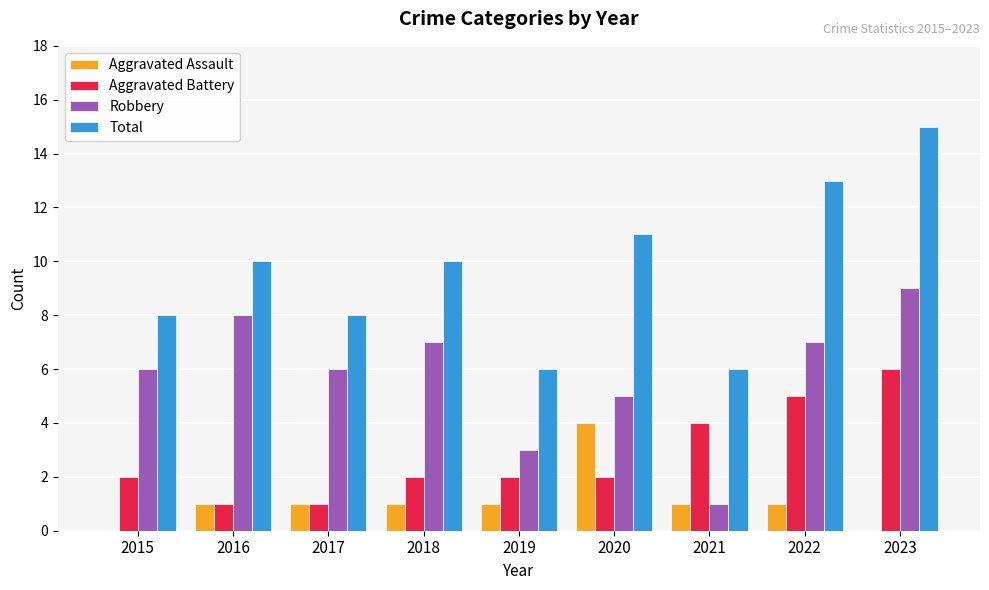

What is the sum of all Aggravated Assault values?

10